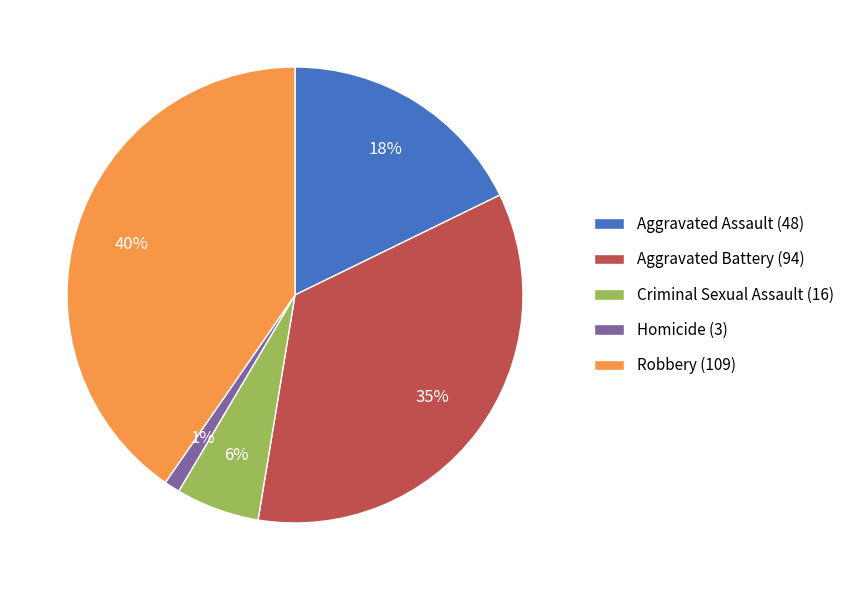

The Homicide (3) slice represents 11% of the pie. True or false?

False